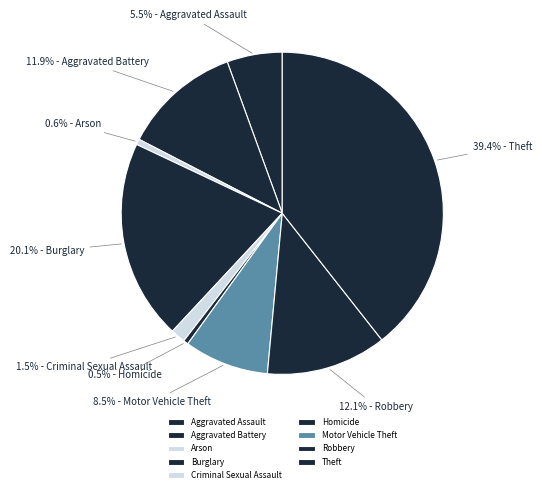

How much of the chart is everything except Arson?

99.4%